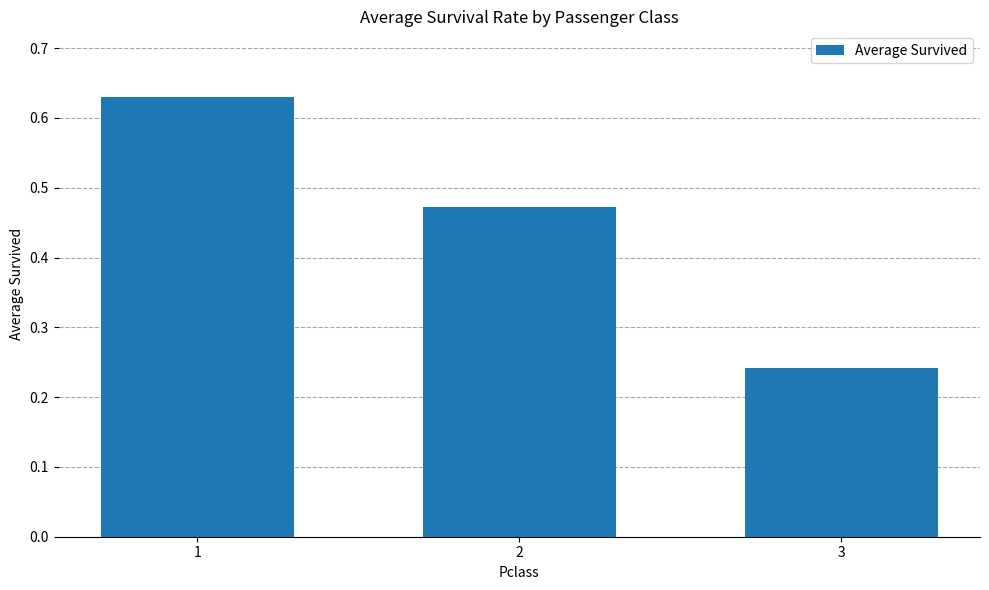

At which label is the value closest to 0?

3